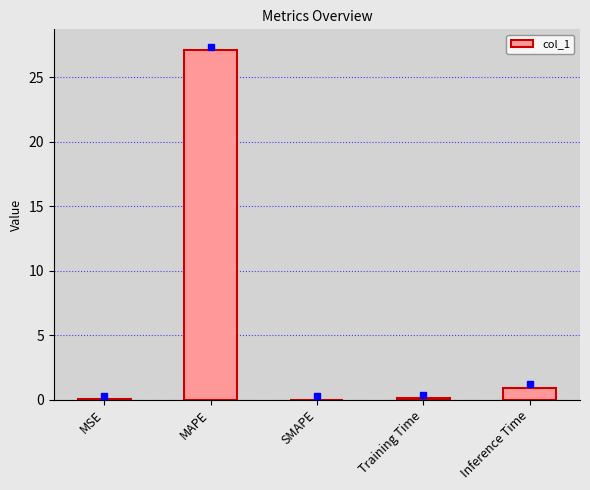

Is it true that the value at MAPE is 7.5?

False